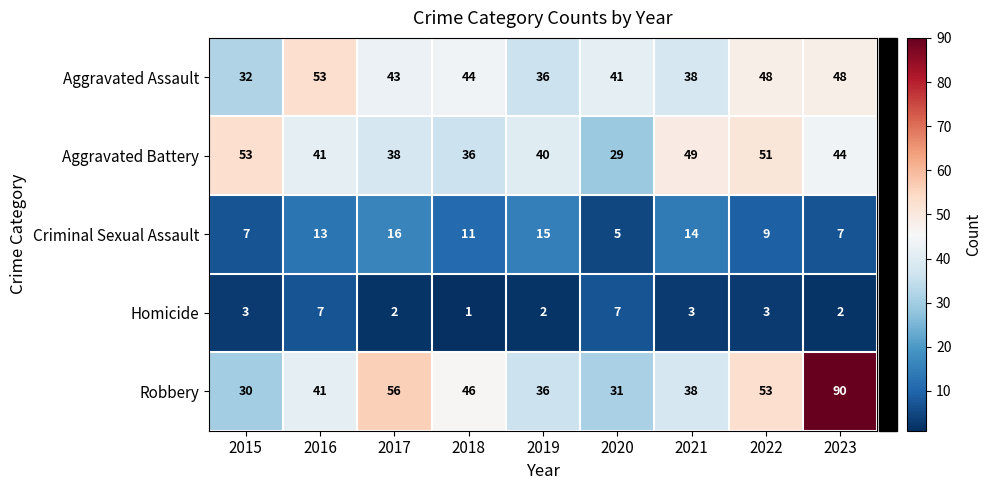

How many data points does each series have?

9